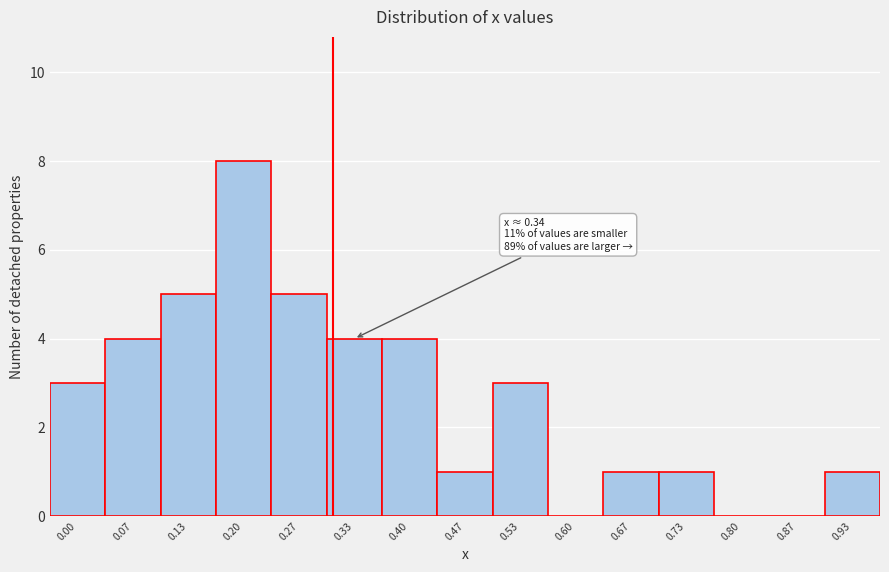

Reading left to right, extract all data points from this chart.

0.00=3	0.07=4	0.13=5	0.20=8	0.27=5	0.33=4	0.40=4	0.47=1	0.53=3	0.60=0	0.67=1	0.73=1	0.80=0	0.87=0	0.93=1